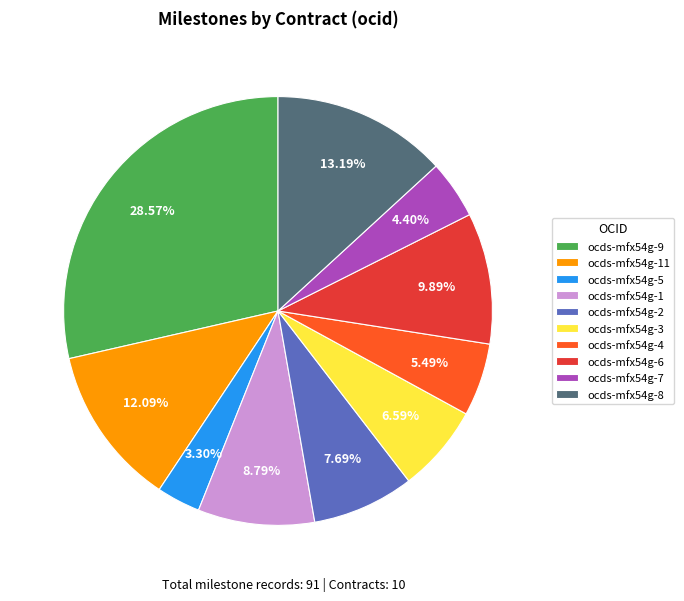

What is the ratio of the value at ocds-mfx54g-7 to the value at ocds-mfx54g-3?

0.7